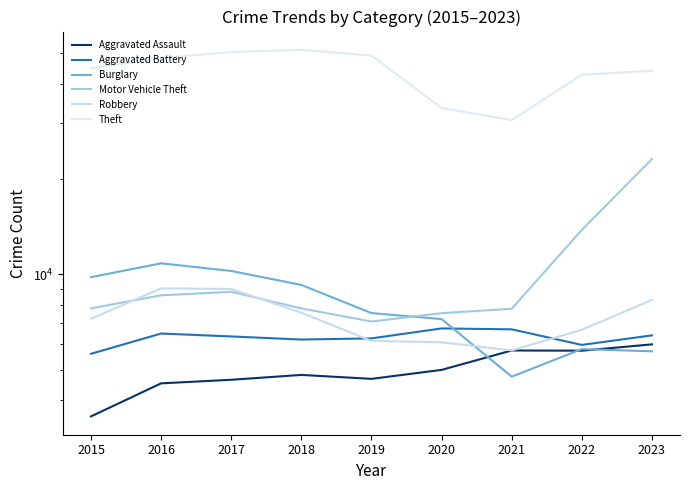

Which series has the largest range (max minus min)?

Theft